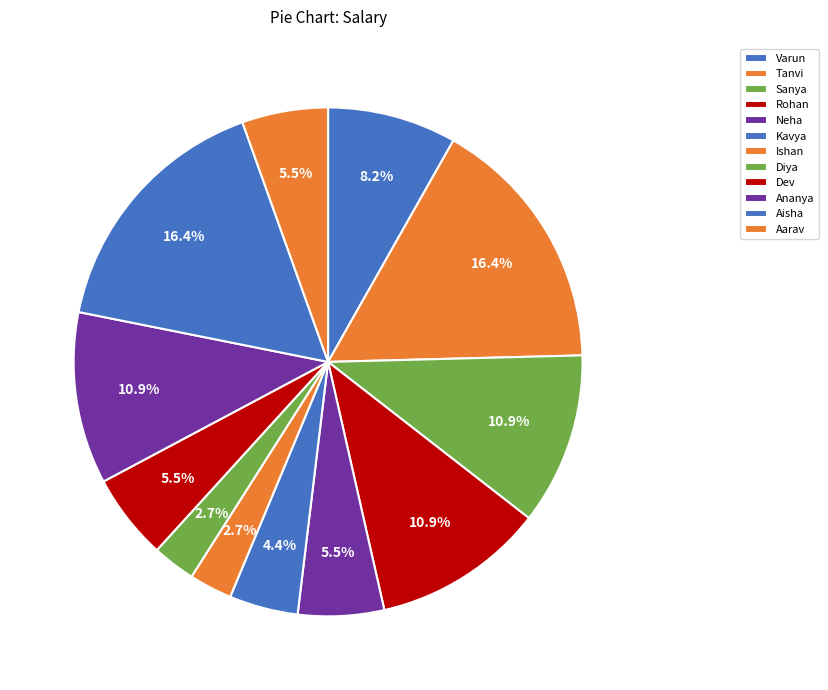

To the nearest percent, what portion does Aarav represent?

5%